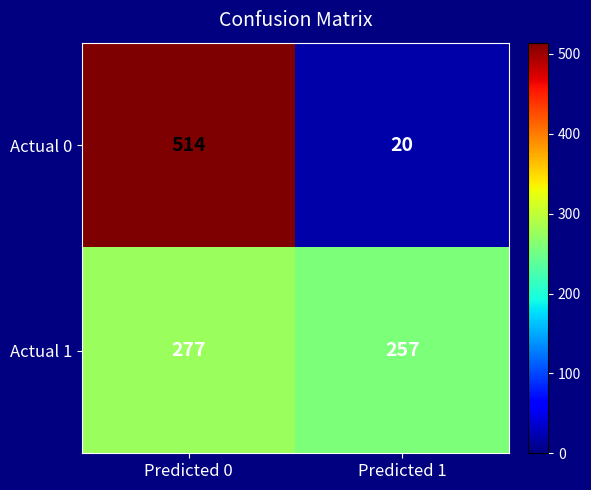

Is the value of Actual 0 at Predicted 1 greater than the value of Actual 1 at Predicted 0?

No